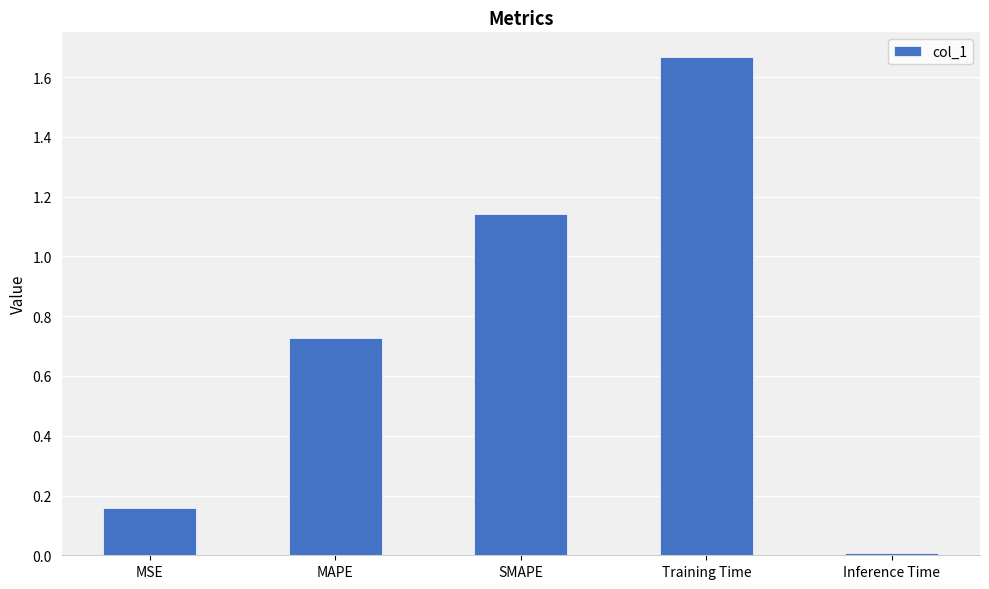

List the labels in order of value, smallest first.

Inference Time, MSE, MAPE, SMAPE, Training Time